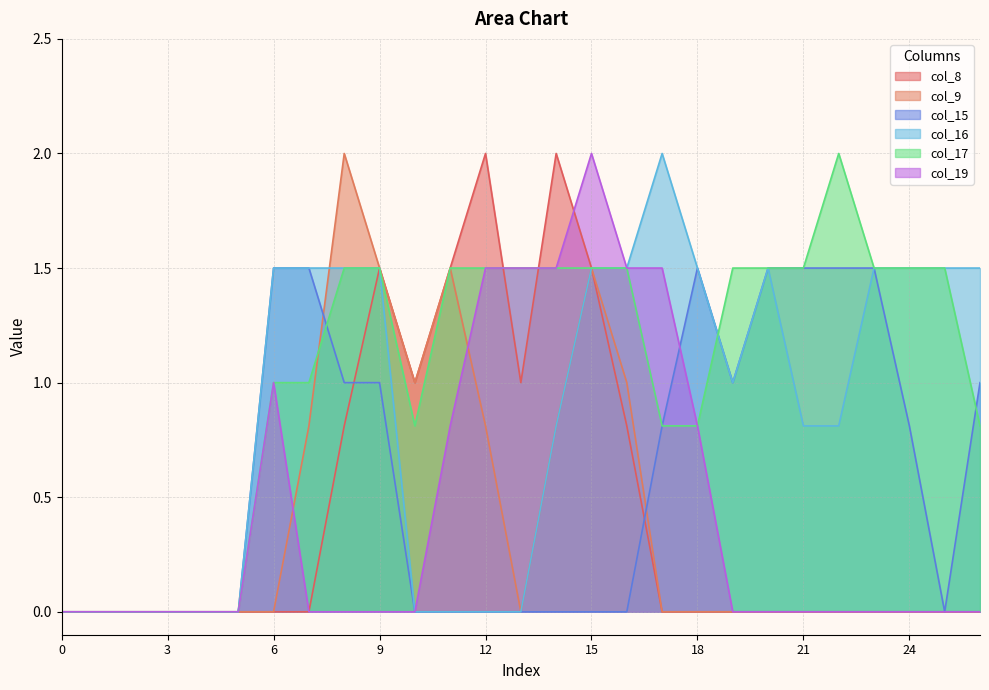

True or false: col_19 and col_17 cross at least once.

False